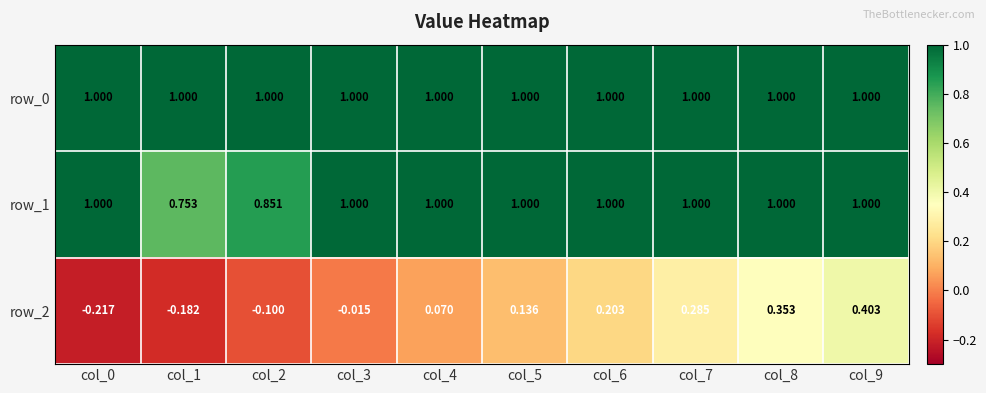

Which series changed the most between col_6 and col_8?

row_2